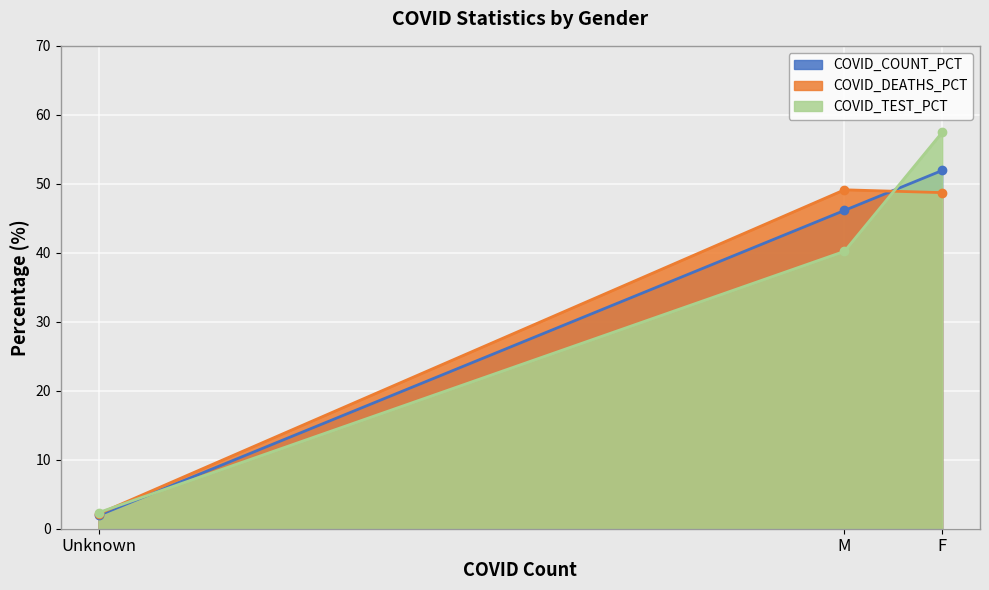

How many lines are shown in the chart?

3